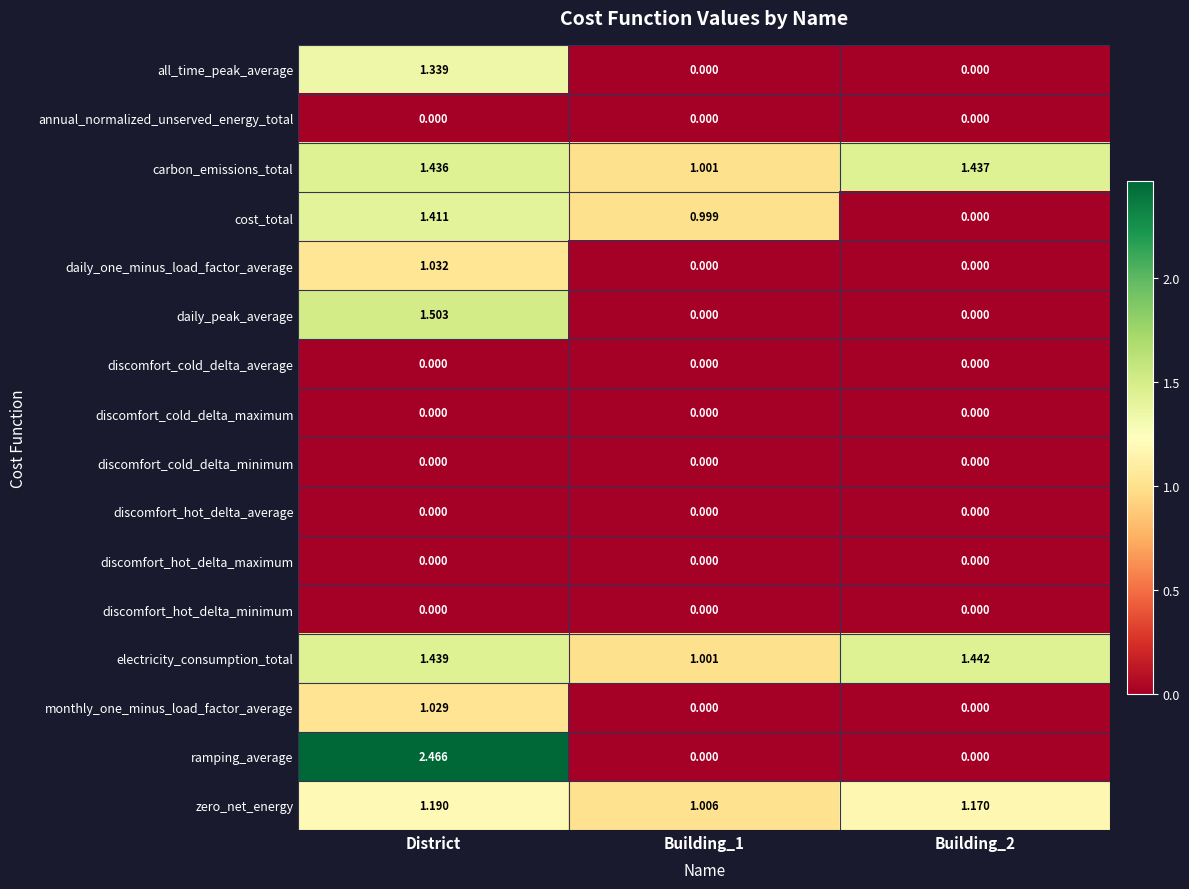

Which series has the largest total across all categories?

electricity_consumption_total